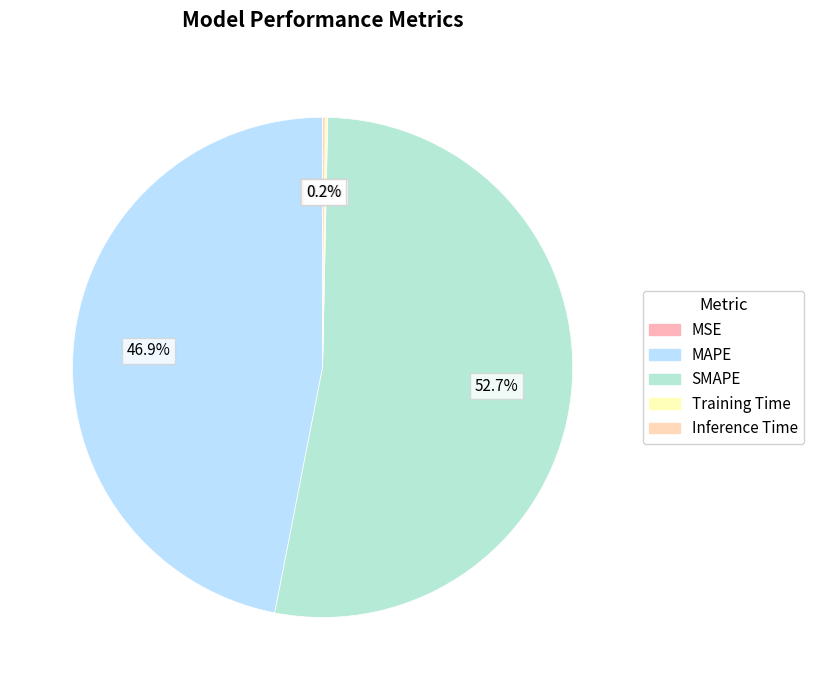

How much of the chart is everything except MAPE?

53.1%